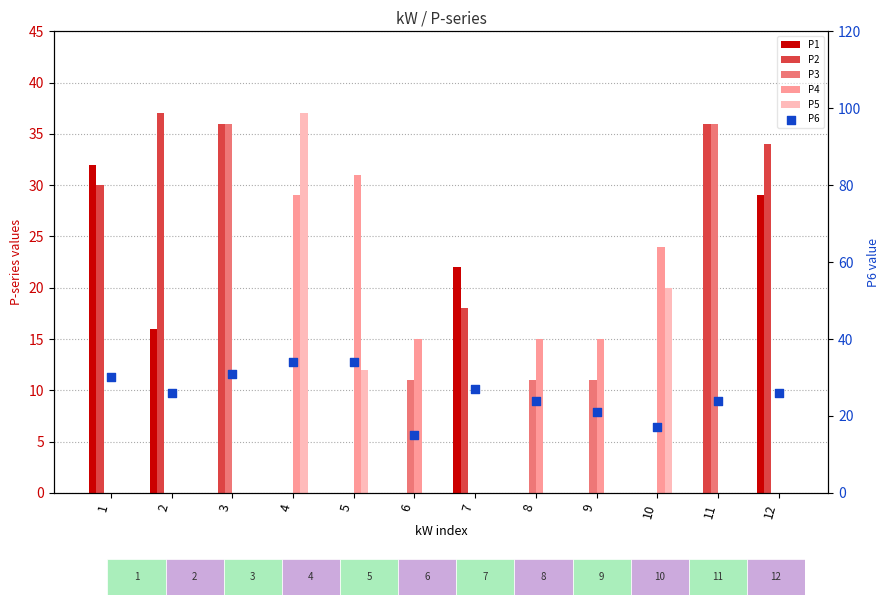

What are all the series names shown in the legend?

P1, P2, P3, P4, P5, P6